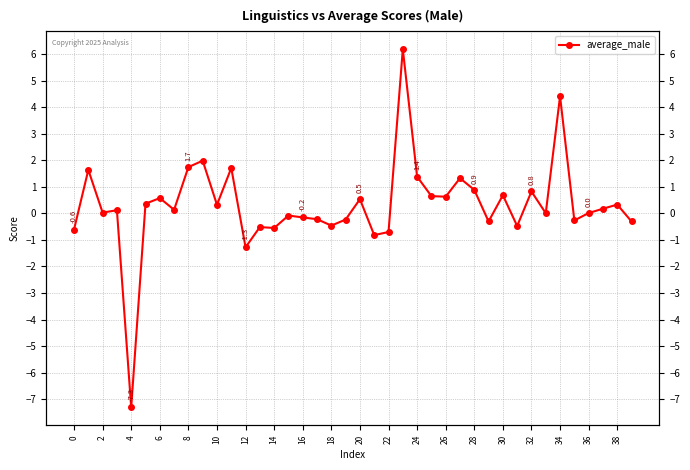

How many negative values are there?

16